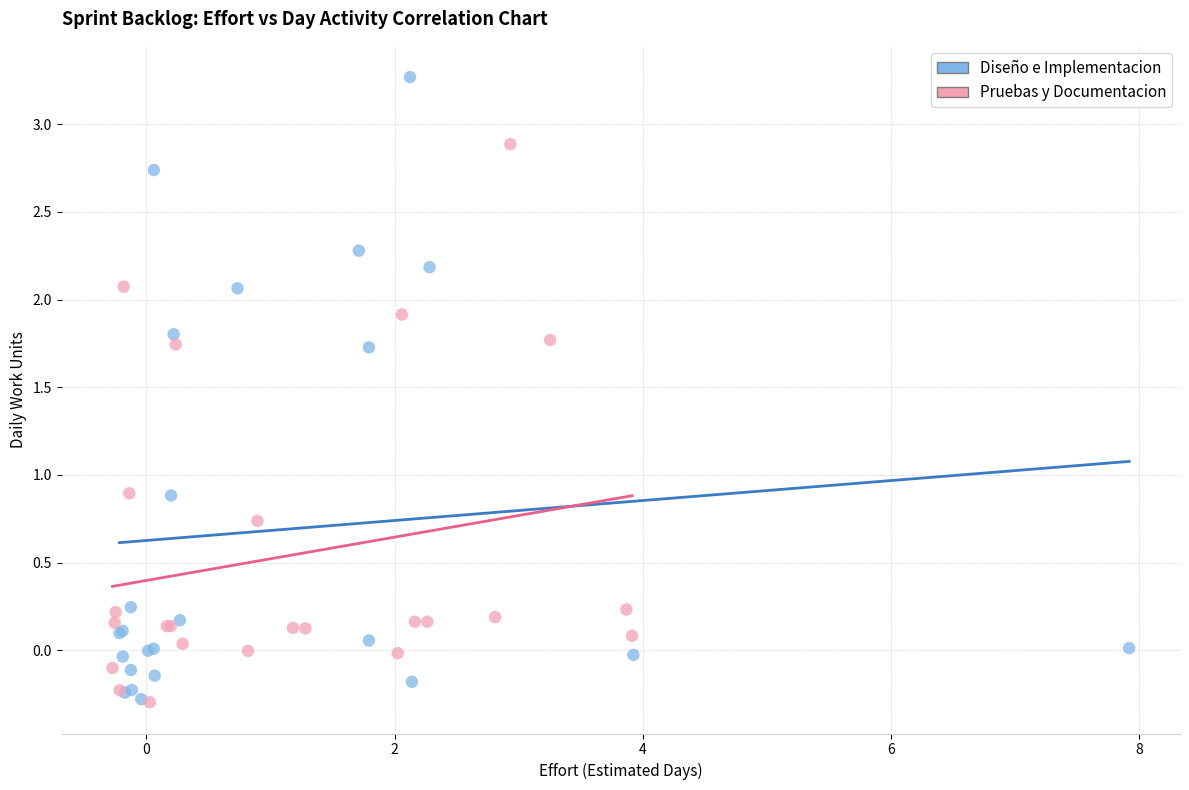

Which series contains the highest Y value?

Diseño e Implementacion